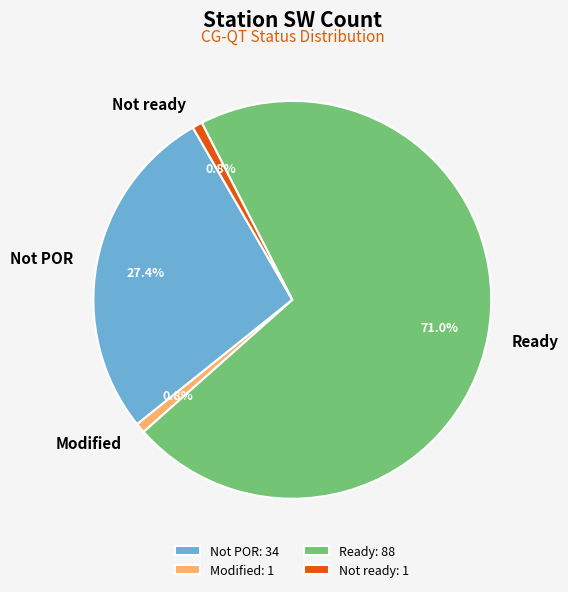

Which slice represents more than half of the pie?

Ready